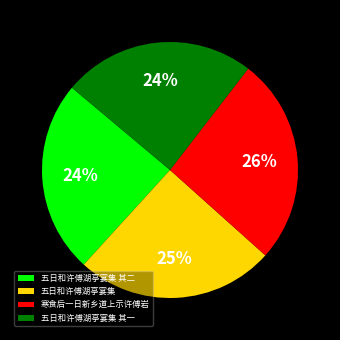

Which slice is the largest?

寒食后一日新乡道上示许傅岩